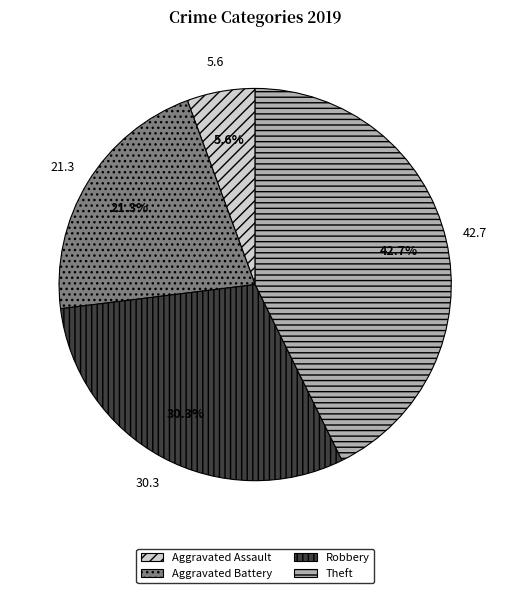

Between Theft and Aggravated Assault, which is larger?

Theft